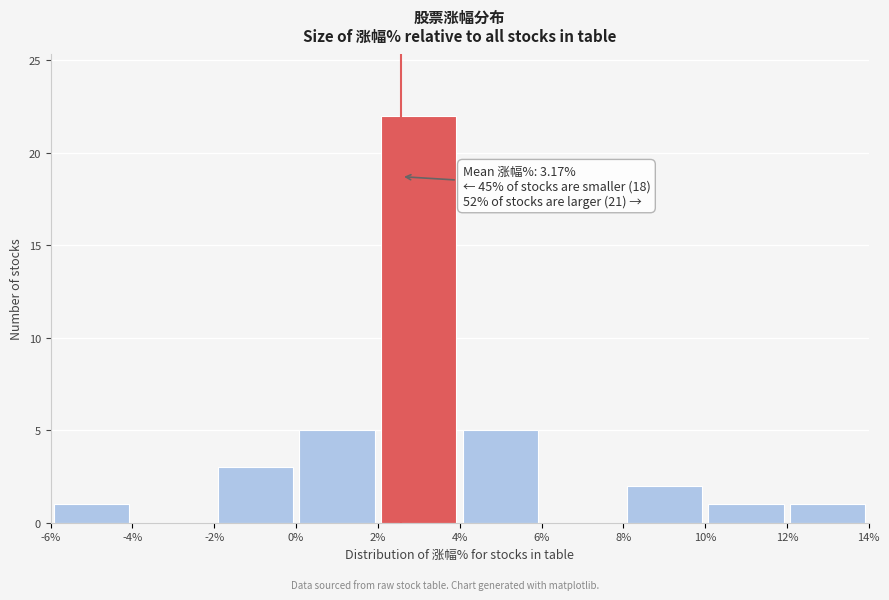

Over which range of the x-axis is the bar tallest?

2% to 4%